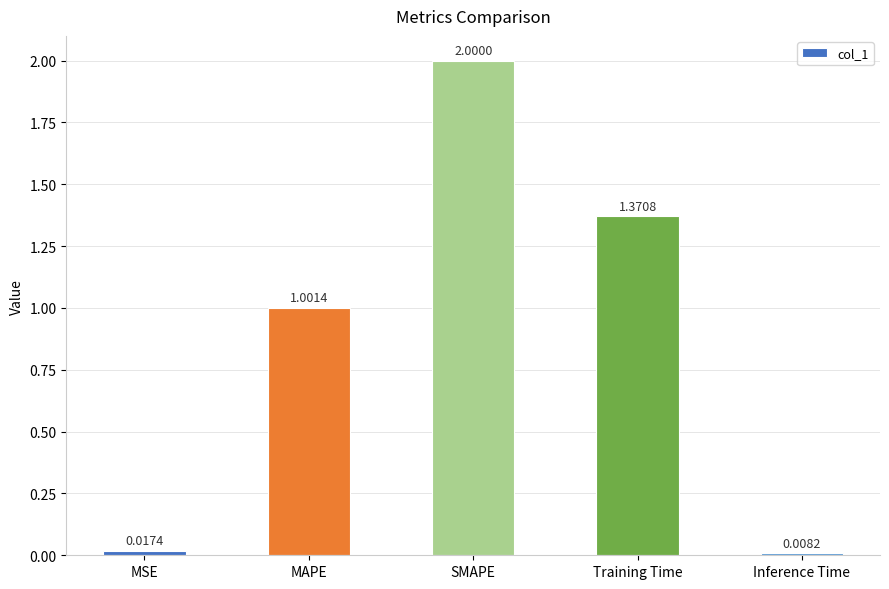

List the labels in order of value, smallest first.

Inference Time, MSE, MAPE, Training Time, SMAPE